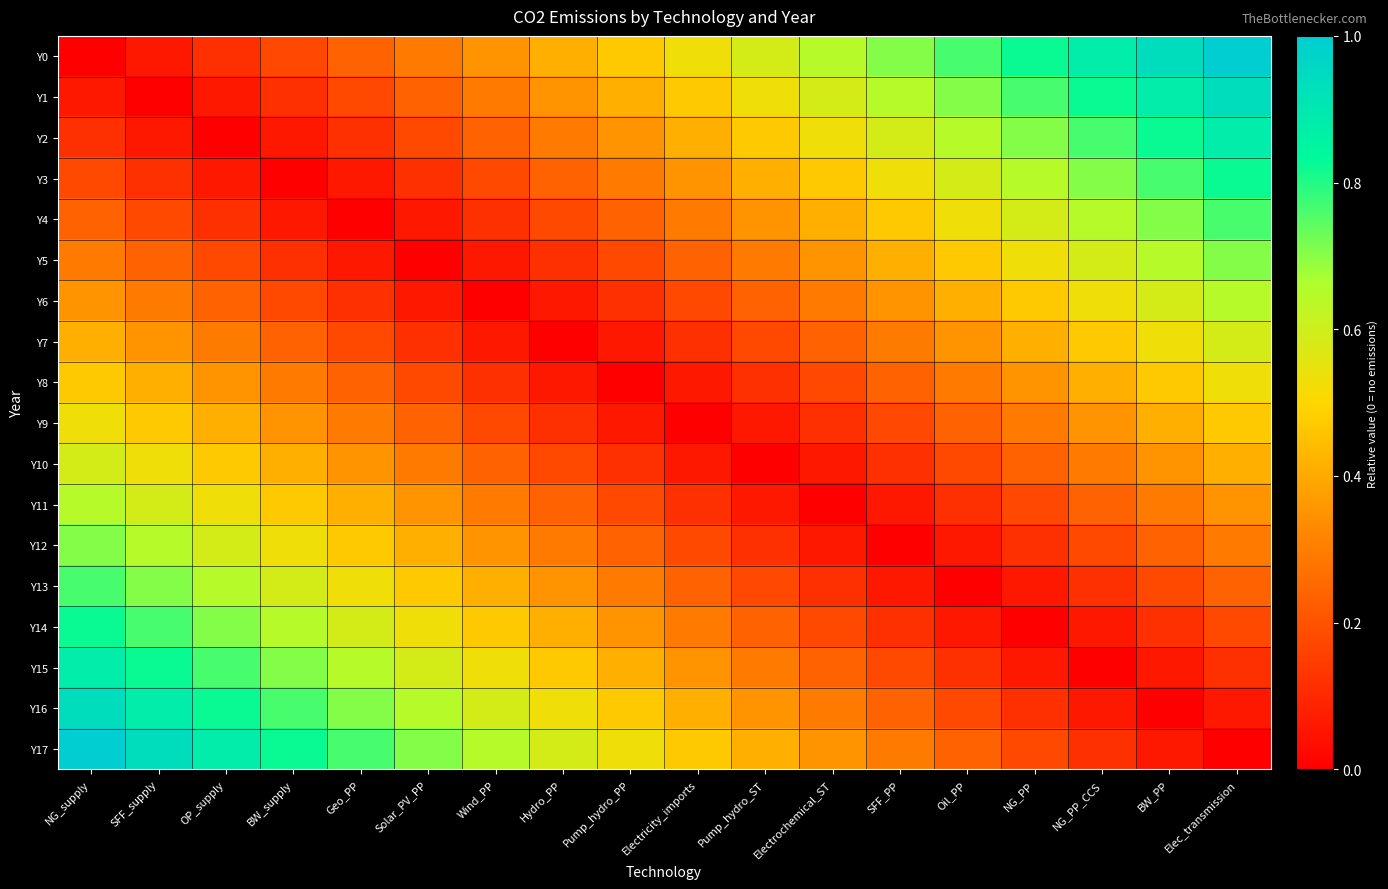

Reading left to right, list all the values displayed in this chart.

Y0: NG_supply=0.0	SFF_supply=0.1	OP_supply=0.1	BW_supply=0.2	Geo_PP=0.2	Solar_PV_PP=0.3	Wind_PP=0.4	Hydro_PP=0.4	Pump_hydro_PP=0.5	Electricity_imports=0.5	Pump_hydro_ST=0.6	Electrochemical_ST=0.6	SFF_PP=0.7	Oil_PP=0.8	NG_PP=0.8	NG_PP_CCS=0.9	BW_PP=0.9	Elec_transmission=1.0
Y1: NG_supply=0.1	SFF_supply=0.0	OP_supply=0.1	BW_supply=0.1	Geo_PP=0.2	Solar_PV_PP=0.2	Wind_PP=0.3	Hydro_PP=0.4	Pump_hydro_PP=0.4	Electricity_imports=0.5	Pump_hydro_ST=0.5	Electrochemical_ST=0.6	SFF_PP=0.6	Oil_PP=0.7	NG_PP=0.8	NG_PP_CCS=0.8	BW_PP=0.9	Elec_transmission=0.9
Y2: NG_supply=0.1	SFF_supply=0.1	OP_supply=0.0	BW_supply=0.1	Geo_PP=0.1	Solar_PV_PP=0.2	Wind_PP=0.2	Hydro_PP=0.3	Pump_hydro_PP=0.4	Electricity_imports=0.4	Pump_hydro_ST=0.5	Electrochemical_ST=0.5	SFF_PP=0.6	Oil_PP=0.6	NG_PP=0.7	NG_PP_CCS=0.8	BW_PP=0.8	Elec_transmission=0.9
Y3: NG_supply=0.2	SFF_supply=0.1	OP_supply=0.1	BW_supply=0.0	Geo_PP=0.1	Solar_PV_PP=0.1	Wind_PP=0.2	Hydro_PP=0.2	Pump_hydro_PP=0.3	Electricity_imports=0.4	Pump_hydro_ST=0.4	Electrochemical_ST=0.5	SFF_PP=0.5	Oil_PP=0.6	NG_PP=0.6	NG_PP_CCS=0.7	BW_PP=0.8	Elec_transmission=0.8
Y4: NG_supply=0.2	SFF_supply=0.2	OP_supply=0.1	BW_supply=0.1	Geo_PP=0.0	Solar_PV_PP=0.1	Wind_PP=0.1	Hydro_PP=0.2	Pump_hydro_PP=0.2	Electricity_imports=0.3	Pump_hydro_ST=0.4	Electrochemical_ST=0.4	SFF_PP=0.5	Oil_PP=0.5	NG_PP=0.6	NG_PP_CCS=0.6	BW_PP=0.7	Elec_transmission=0.8
Y5: NG_supply=0.3	SFF_supply=0.2	OP_supply=0.2	BW_supply=0.1	Geo_PP=0.1	Solar_PV_PP=0.0	Wind_PP=0.1	Hydro_PP=0.1	Pump_hydro_PP=0.2	Electricity_imports=0.2	Pump_hydro_ST=0.3	Electrochemical_ST=0.4	SFF_PP=0.4	Oil_PP=0.5	NG_PP=0.5	NG_PP_CCS=0.6	BW_PP=0.6	Elec_transmission=0.7
Y6: NG_supply=0.4	SFF_supply=0.3	OP_supply=0.2	BW_supply=0.2	Geo_PP=0.1	Solar_PV_PP=0.1	Wind_PP=0.0	Hydro_PP=0.1	Pump_hydro_PP=0.1	Electricity_imports=0.2	Pump_hydro_ST=0.2	Electrochemical_ST=0.3	SFF_PP=0.4	Oil_PP=0.4	NG_PP=0.5	NG_PP_CCS=0.5	BW_PP=0.6	Elec_transmission=0.6
Y7: NG_supply=0.4	SFF_supply=0.4	OP_supply=0.3	BW_supply=0.2	Geo_PP=0.2	Solar_PV_PP=0.1	Wind_PP=0.1	Hydro_PP=0.0	Pump_hydro_PP=0.1	Electricity_imports=0.1	Pump_hydro_ST=0.2	Electrochemical_ST=0.2	SFF_PP=0.3	Oil_PP=0.4	NG_PP=0.4	NG_PP_CCS=0.5	BW_PP=0.5	Elec_transmission=0.6
Y8: NG_supply=0.5	SFF_supply=0.4	OP_supply=0.4	BW_supply=0.3	Geo_PP=0.2	Solar_PV_PP=0.2	Wind_PP=0.1	Hydro_PP=0.1	Pump_hydro_PP=0.0	Electricity_imports=0.1	Pump_hydro_ST=0.1	Electrochemical_ST=0.2	SFF_PP=0.2	Oil_PP=0.3	NG_PP=0.4	NG_PP_CCS=0.4	BW_PP=0.5	Elec_transmission=0.5
Y9: NG_supply=0.5	SFF_supply=0.5	OP_supply=0.4	BW_supply=0.4	Geo_PP=0.3	Solar_PV_PP=0.2	Wind_PP=0.2	Hydro_PP=0.1	Pump_hydro_PP=0.1	Electricity_imports=0.0	Pump_hydro_ST=0.1	Electrochemical_ST=0.1	SFF_PP=0.2	Oil_PP=0.2	NG_PP=0.3	NG_PP_CCS=0.4	BW_PP=0.4	Elec_transmission=0.5
Y10: NG_supply=0.6	SFF_supply=0.5	OP_supply=0.5	BW_supply=0.4	Geo_PP=0.4	Solar_PV_PP=0.3	Wind_PP=0.2	Hydro_PP=0.2	Pump_hydro_PP=0.1	Electricity_imports=0.1	Pump_hydro_ST=0.0	Electrochemical_ST=0.1	SFF_PP=0.1	Oil_PP=0.2	NG_PP=0.2	NG_PP_CCS=0.3	BW_PP=0.4	Elec_transmission=0.4
Y11: NG_supply=0.6	SFF_supply=0.6	OP_supply=0.5	BW_supply=0.5	Geo_PP=0.4	Solar_PV_PP=0.4	Wind_PP=0.3	Hydro_PP=0.2	Pump_hydro_PP=0.2	Electricity_imports=0.1	Pump_hydro_ST=0.1	Electrochemical_ST=0.0	SFF_PP=0.1	Oil_PP=0.1	NG_PP=0.2	NG_PP_CCS=0.2	BW_PP=0.3	Elec_transmission=0.4
Y12: NG_supply=0.7	SFF_supply=0.6	OP_supply=0.6	BW_supply=0.5	Geo_PP=0.5	Solar_PV_PP=0.4	Wind_PP=0.4	Hydro_PP=0.3	Pump_hydro_PP=0.2	Electricity_imports=0.2	Pump_hydro_ST=0.1	Electrochemical_ST=0.1	SFF_PP=0.0	Oil_PP=0.1	NG_PP=0.1	NG_PP_CCS=0.2	BW_PP=0.2	Elec_transmission=0.3
Y13: NG_supply=0.8	SFF_supply=0.7	OP_supply=0.6	BW_supply=0.6	Geo_PP=0.5	Solar_PV_PP=0.5	Wind_PP=0.4	Hydro_PP=0.4	Pump_hydro_PP=0.3	Electricity_imports=0.2	Pump_hydro_ST=0.2	Electrochemical_ST=0.1	SFF_PP=0.1	Oil_PP=0.0	NG_PP=0.1	NG_PP_CCS=0.1	BW_PP=0.2	Elec_transmission=0.2
Y14: NG_supply=0.8	SFF_supply=0.8	OP_supply=0.7	BW_supply=0.6	Geo_PP=0.6	Solar_PV_PP=0.5	Wind_PP=0.5	Hydro_PP=0.4	Pump_hydro_PP=0.4	Electricity_imports=0.3	Pump_hydro_ST=0.2	Electrochemical_ST=0.2	SFF_PP=0.1	Oil_PP=0.1	NG_PP=0.0	NG_PP_CCS=0.1	BW_PP=0.1	Elec_transmission=0.2
Y15: NG_supply=0.9	SFF_supply=0.8	OP_supply=0.8	BW_supply=0.7	Geo_PP=0.6	Solar_PV_PP=0.6	Wind_PP=0.5	Hydro_PP=0.5	Pump_hydro_PP=0.4	Electricity_imports=0.4	Pump_hydro_ST=0.3	Electrochemical_ST=0.2	SFF_PP=0.2	Oil_PP=0.1	NG_PP=0.1	NG_PP_CCS=0.0	BW_PP=0.1	Elec_transmission=0.1
Y16: NG_supply=0.9	SFF_supply=0.9	OP_supply=0.8	BW_supply=0.8	Geo_PP=0.7	Solar_PV_PP=0.6	Wind_PP=0.6	Hydro_PP=0.5	Pump_hydro_PP=0.5	Electricity_imports=0.4	Pump_hydro_ST=0.4	Electrochemical_ST=0.3	SFF_PP=0.2	Oil_PP=0.2	NG_PP=0.1	NG_PP_CCS=0.1	BW_PP=0.0	Elec_transmission=0.1
Y17: NG_supply=1.0	SFF_supply=0.9	OP_supply=0.9	BW_supply=0.8	Geo_PP=0.8	Solar_PV_PP=0.7	Wind_PP=0.6	Hydro_PP=0.6	Pump_hydro_PP=0.5	Electricity_imports=0.5	Pump_hydro_ST=0.4	Electrochemical_ST=0.4	SFF_PP=0.3	Oil_PP=0.2	NG_PP=0.2	NG_PP_CCS=0.1	BW_PP=0.1	Elec_transmission=0.0